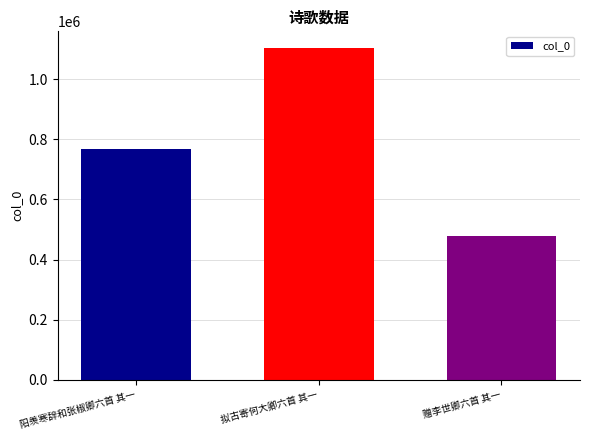

Between 拟古寄何大卿六首 其一 and 阳羡寒辞和张椒卿六首 其一, which is larger?

拟古寄何大卿六首 其一